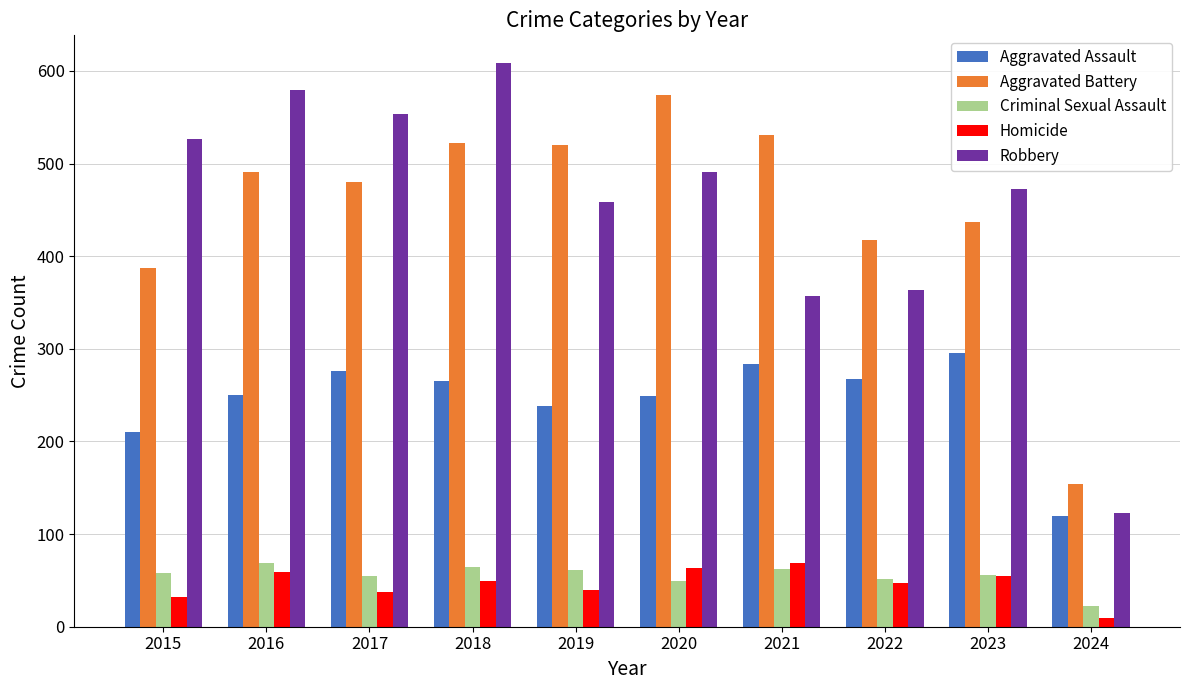

How many data points does each series have?

10